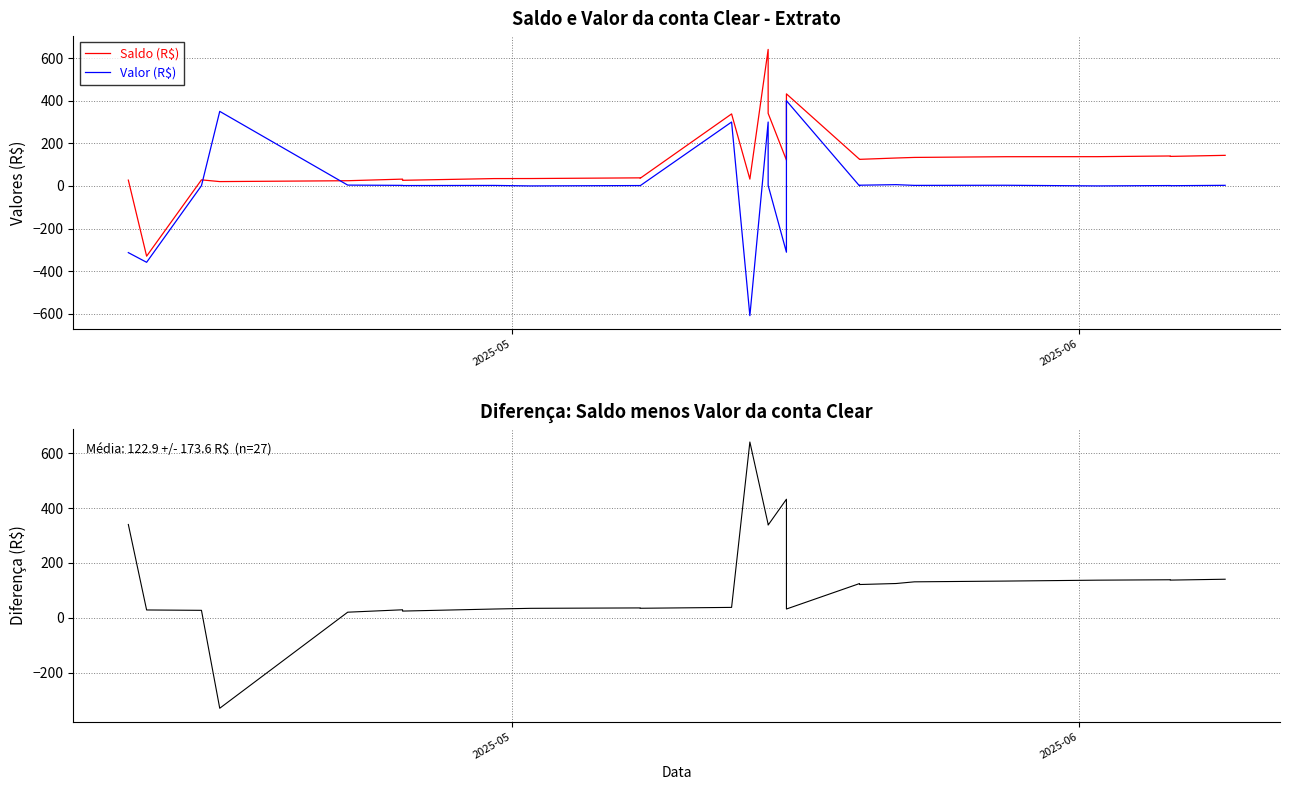

What is the minimum value shown in the chart?

-608.5